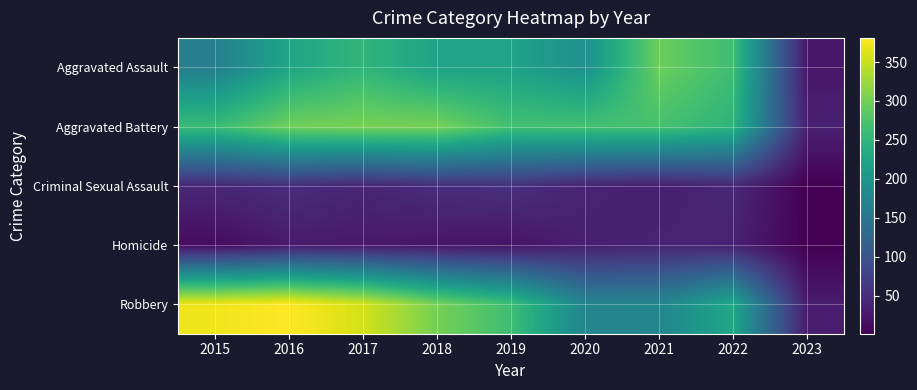

What is the difference between the highest and lowest values at 2016?

353